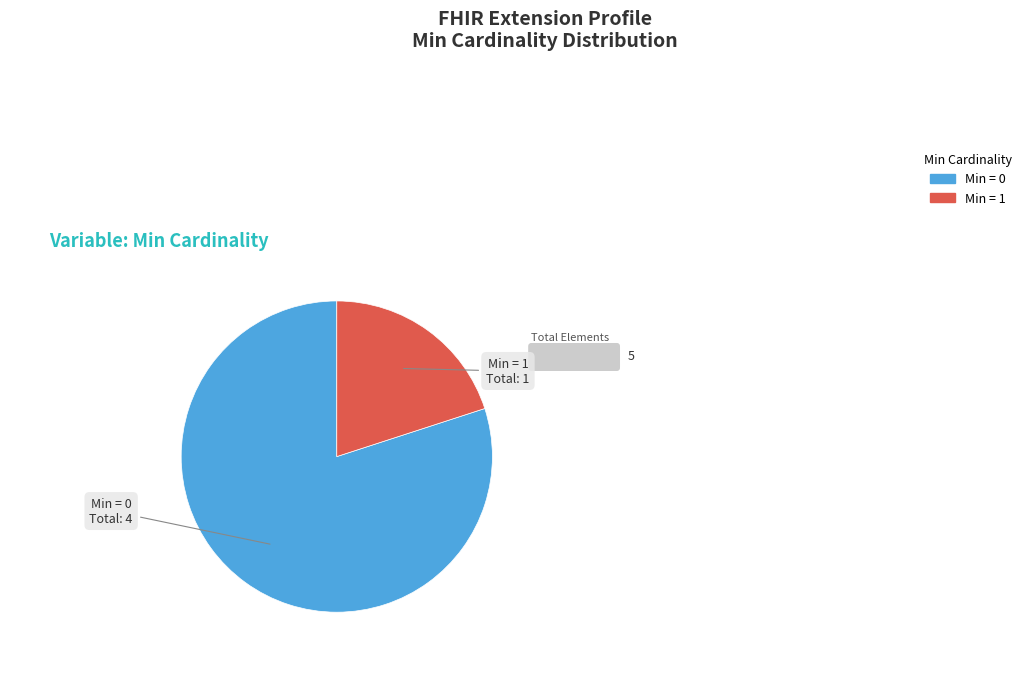

Which category has the biggest portion of the pie?

Min = 0